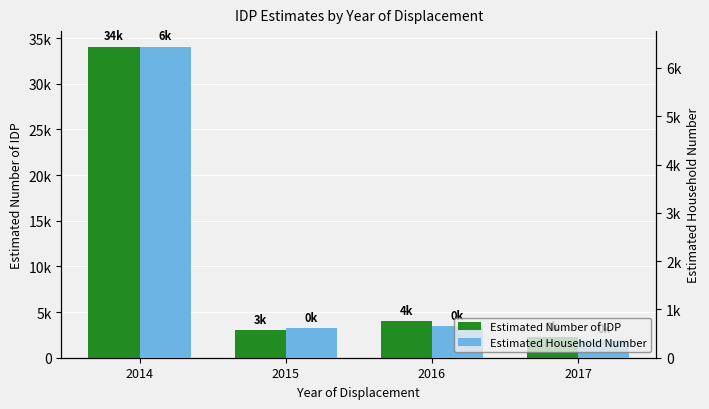

Reading left to right, list all the values displayed in this chart.

Estimated Number of IDP: 34063	3062	4010	2256
Estimated Household Number: 6440	617	648	376